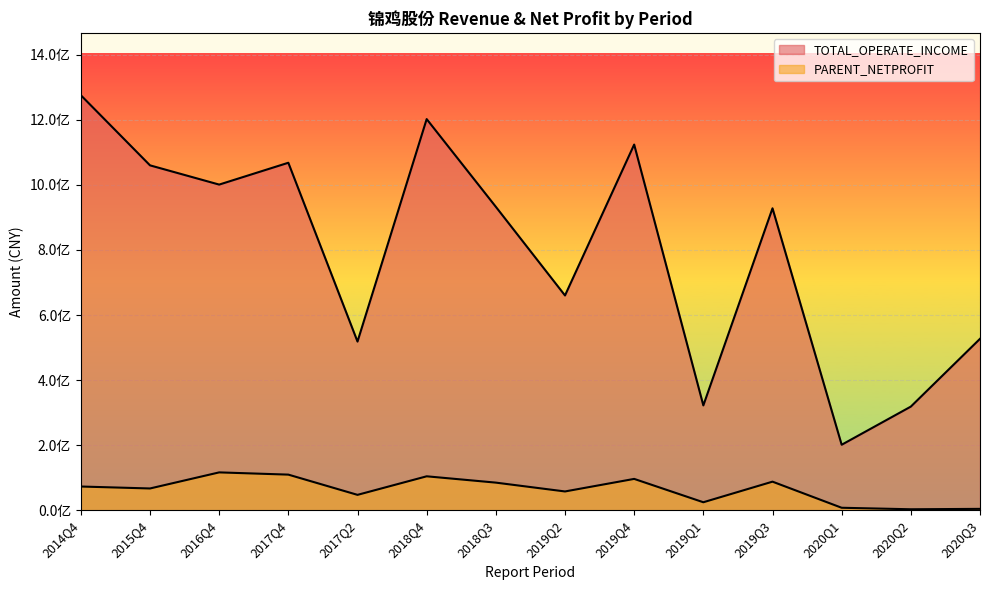

The value of TOTAL_OPERATE_INCOME at 2018Q3 is 932725032.5. True or false?

True